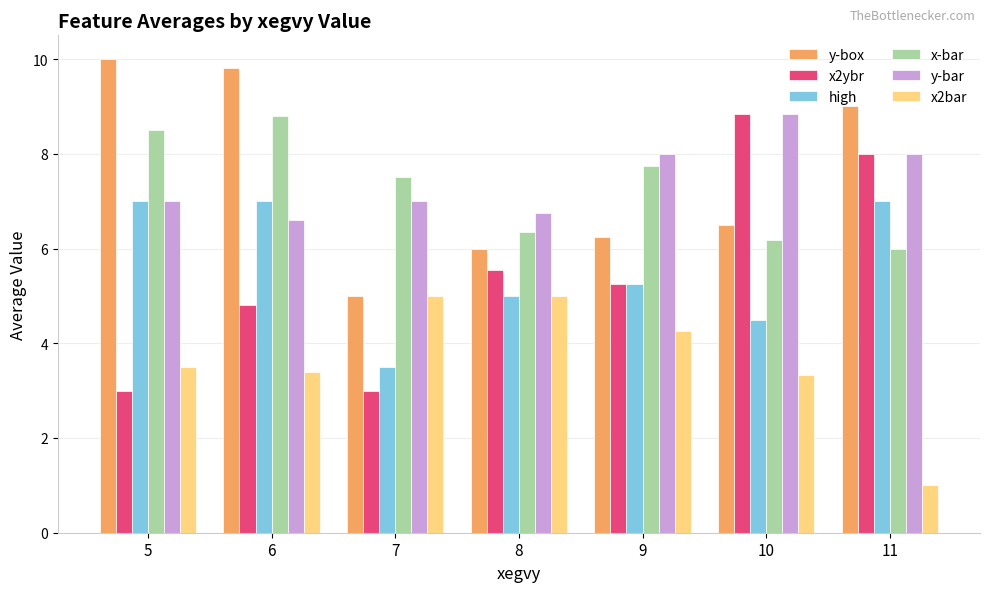

The value of y-box at 10 is 9.3. True or false?

False